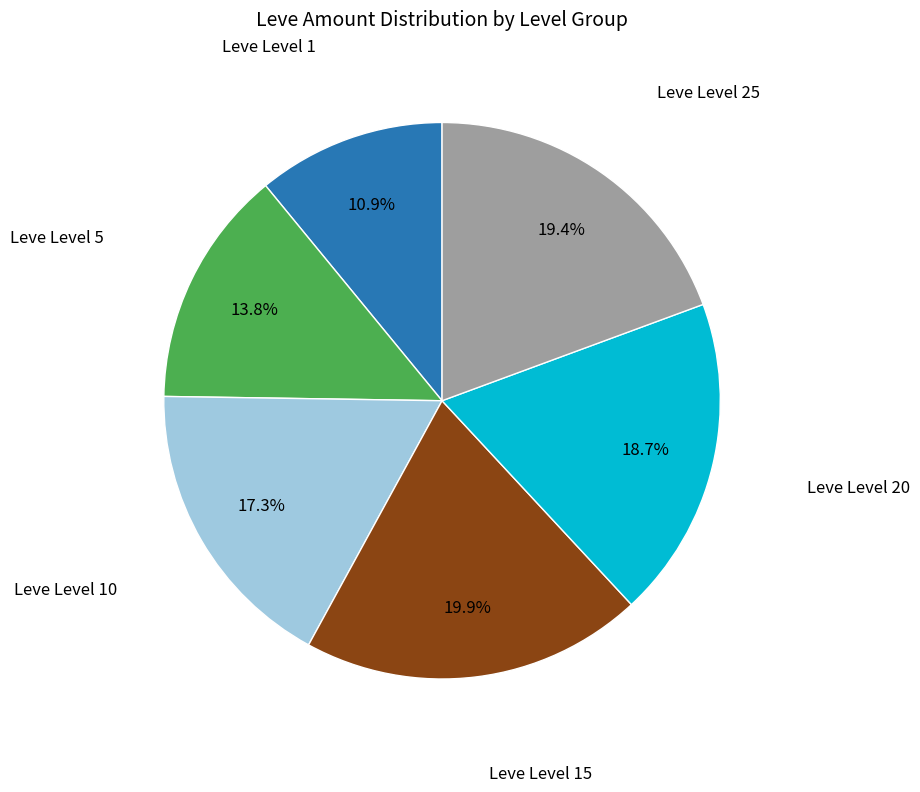

How much of the chart is everything except Leve Level 15?

80.1%